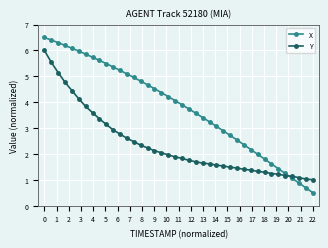

Does the chart have visible grid lines?

Yes